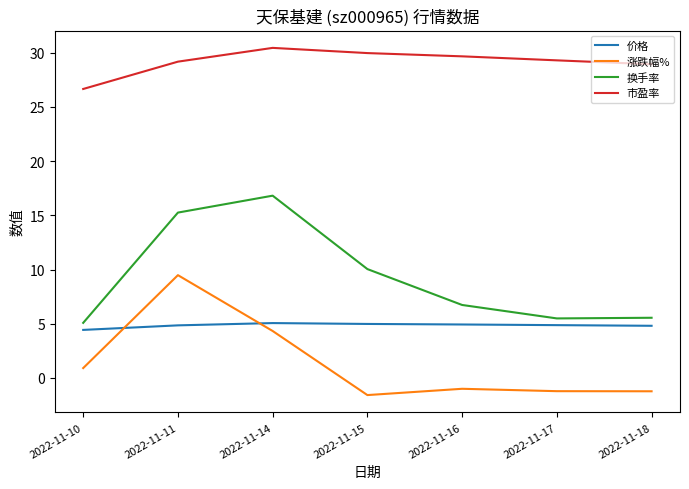

How many lines are shown in the chart?

4